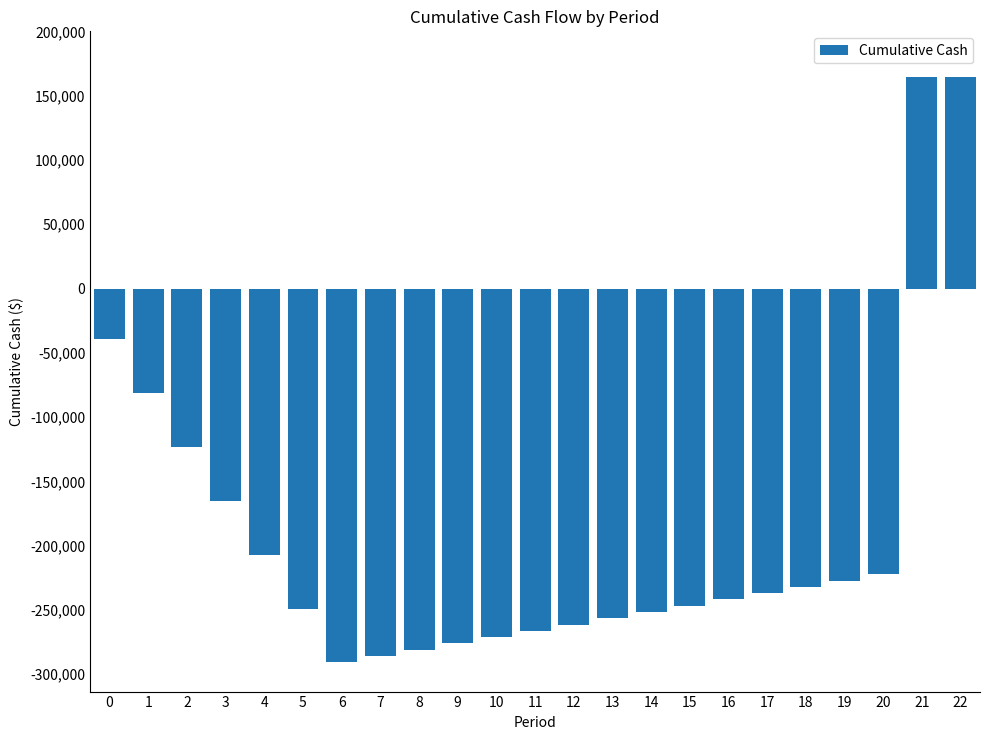

What is the change in value from 8 to 10?

+9784.3